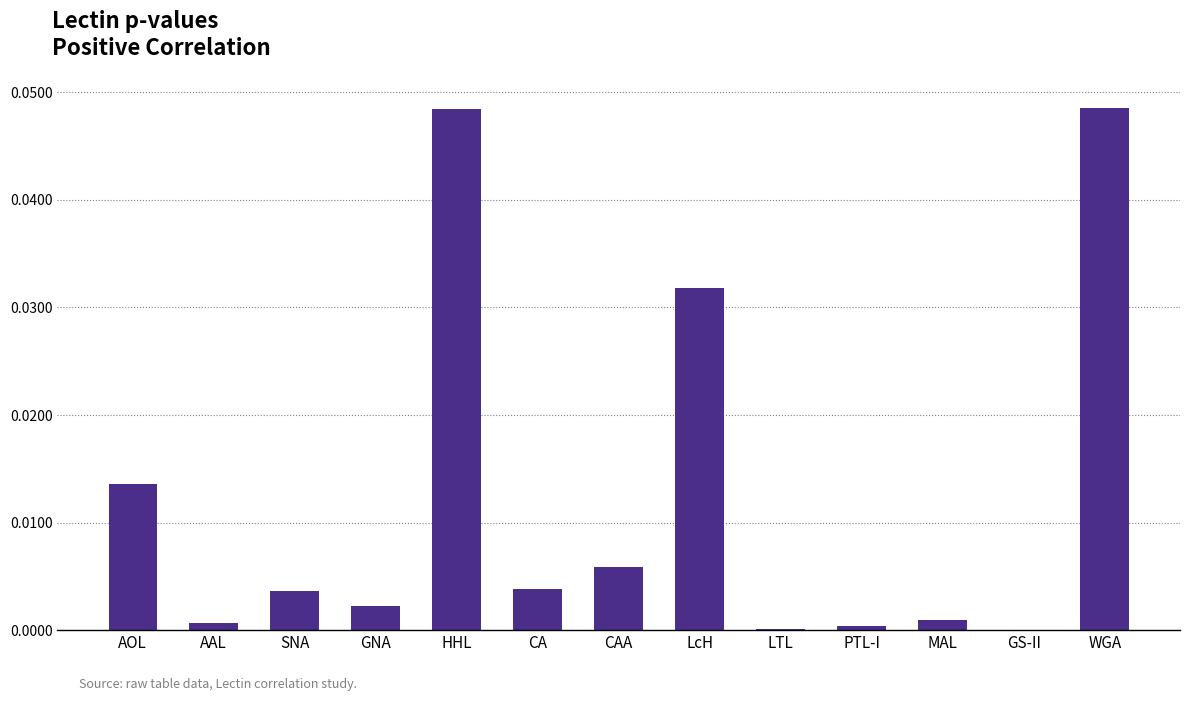

Between CA and GNA, which is larger?

CA